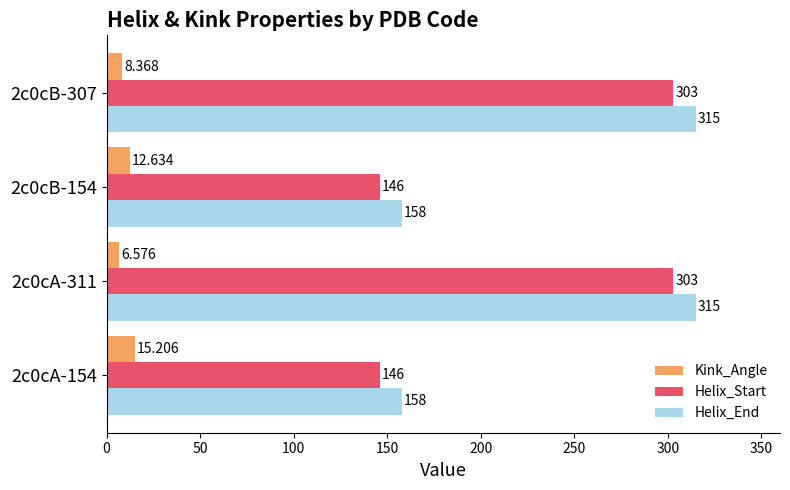

Is the value of Helix_Start at 2c0cB-307 greater than the value of Kink_Angle at 2c0cA-311?

Yes